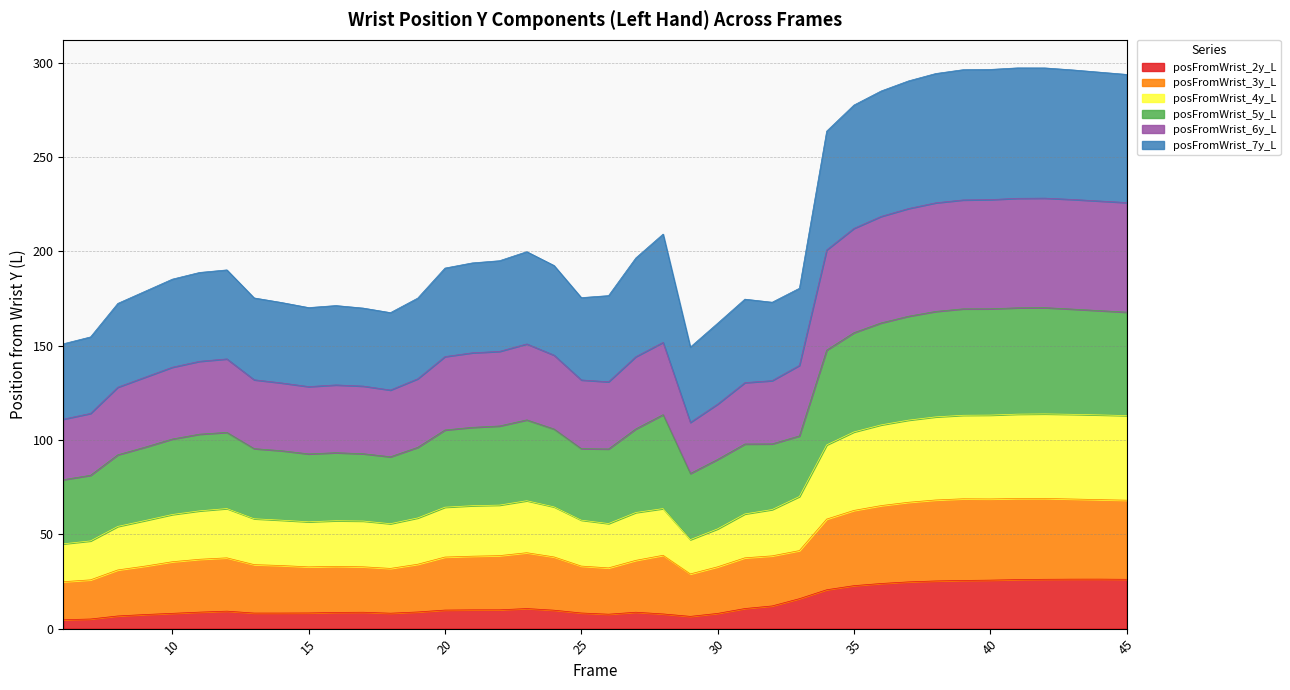

What are all the series names shown in the legend?

posFromWrist_2y_L, posFromWrist_3y_L, posFromWrist_4y_L, posFromWrist_5y_L, posFromWrist_6y_L, posFromWrist_7y_L